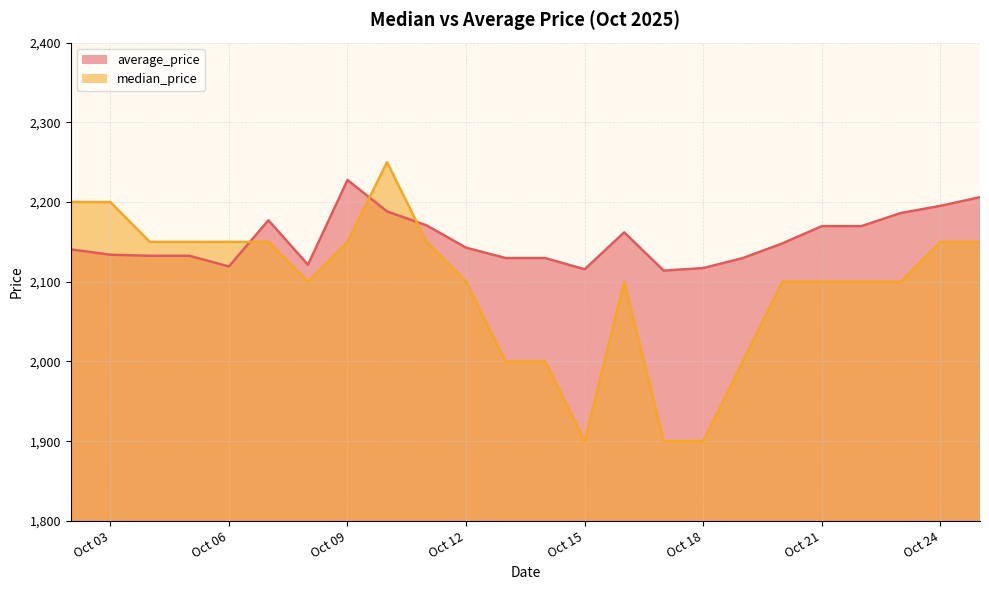

List the series in order of their peak value, highest first.

median_price, average_price